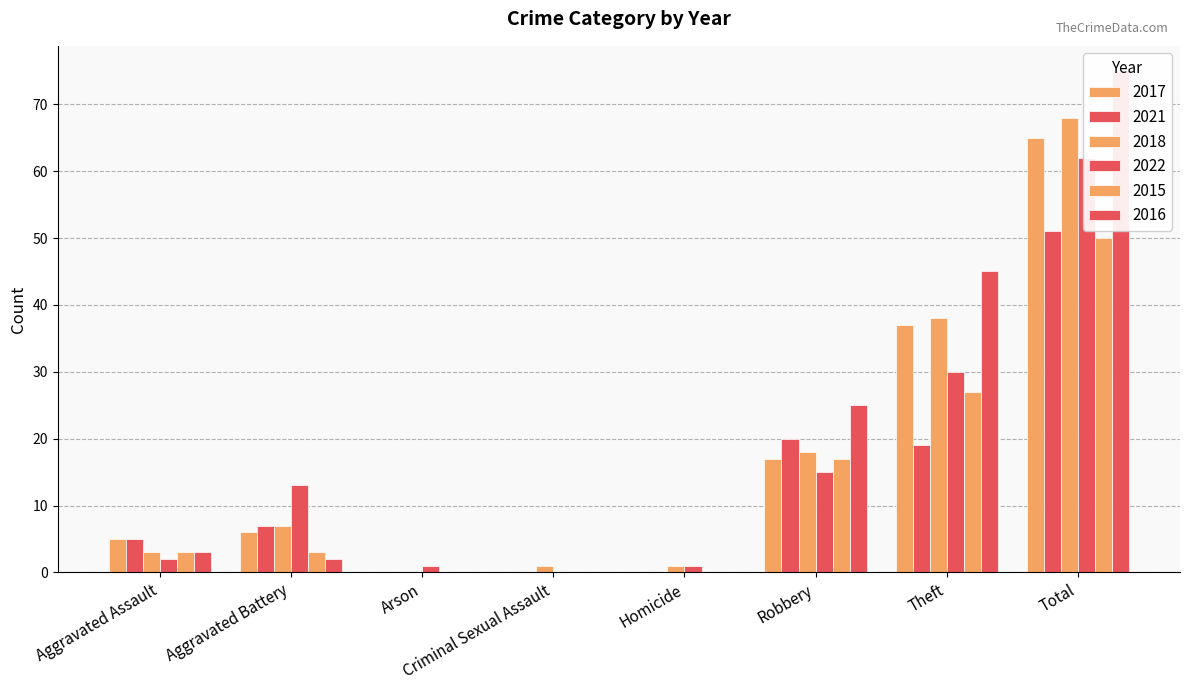

At which category does the chart reach its minimum across all series?

Arson